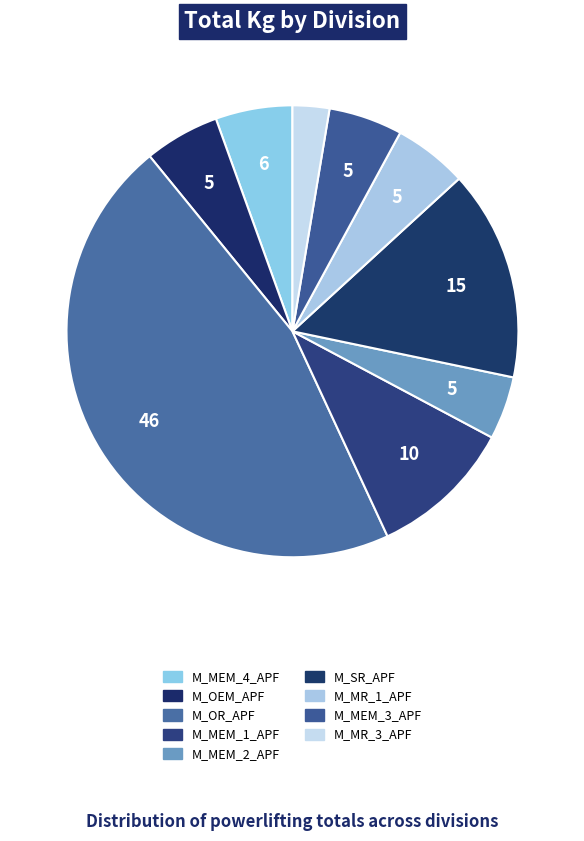

Does any single category account for the majority?

No